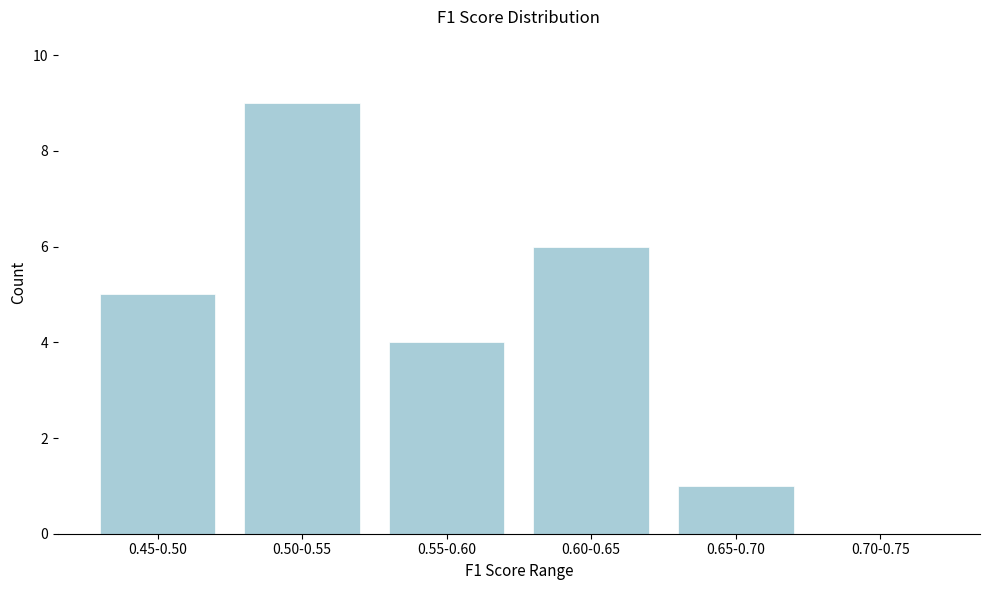

Reading left to right, list all the values displayed in this chart.

0.45-0.50=5	0.50-0.55=9	0.55-0.60=4	0.60-0.65=6	0.65-0.70=1	0.70-0.75=0